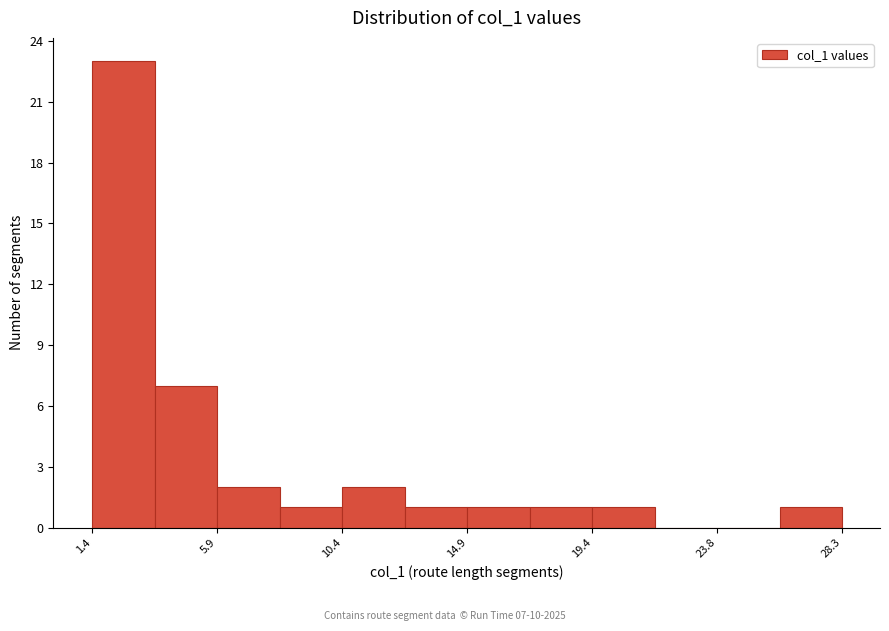

Which range on the x-axis has the tallest bar?

1.5 to 3.5